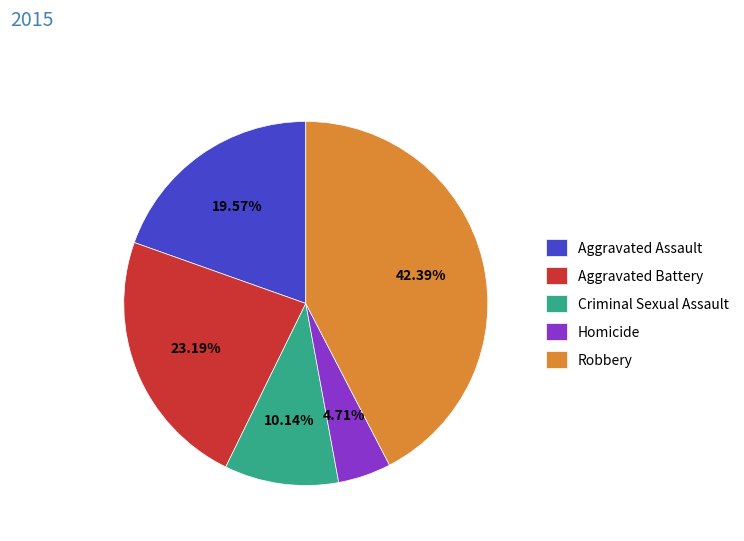

Is there a majority slice in this chart?

No